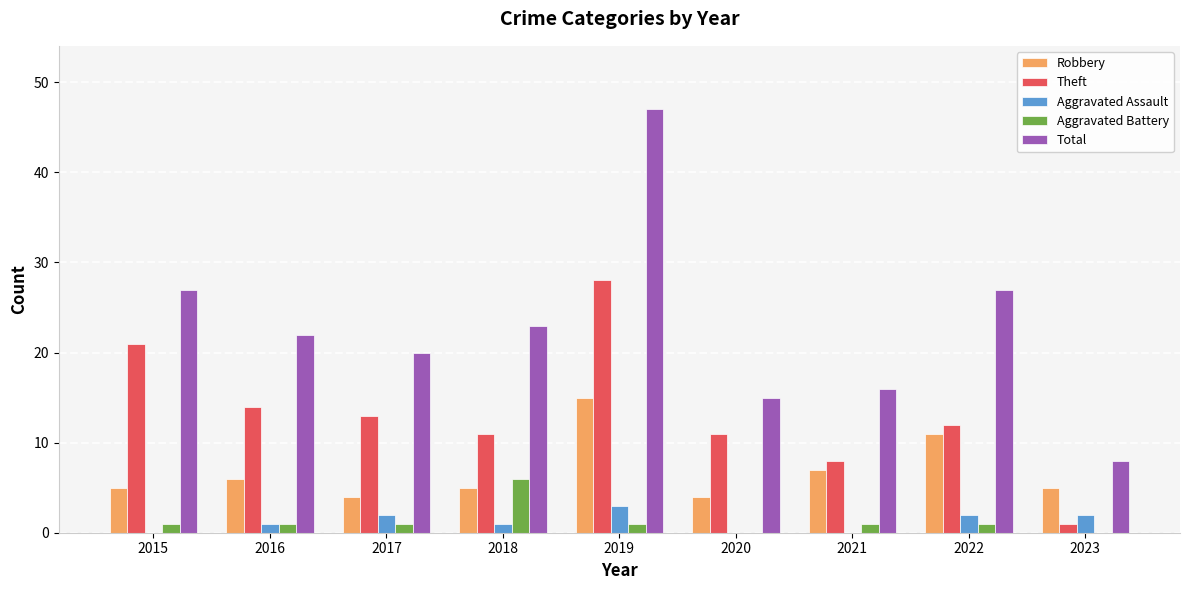

At which label does Total reach its peak?

2019